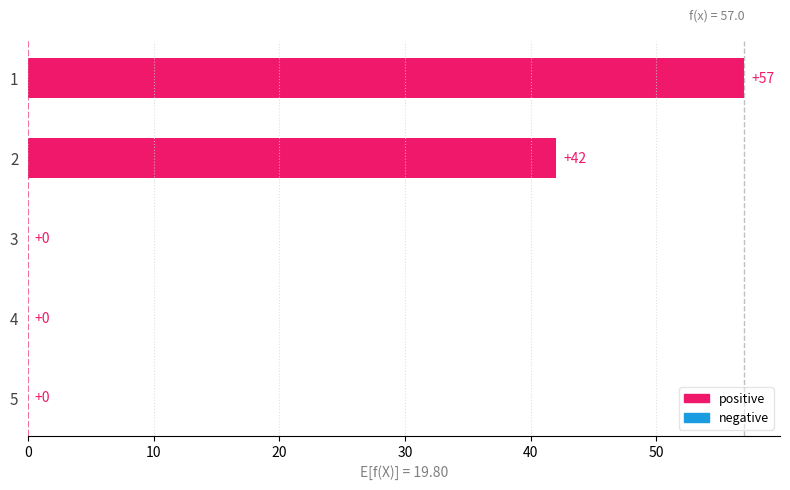

Does the chart contain stacked bars?

No